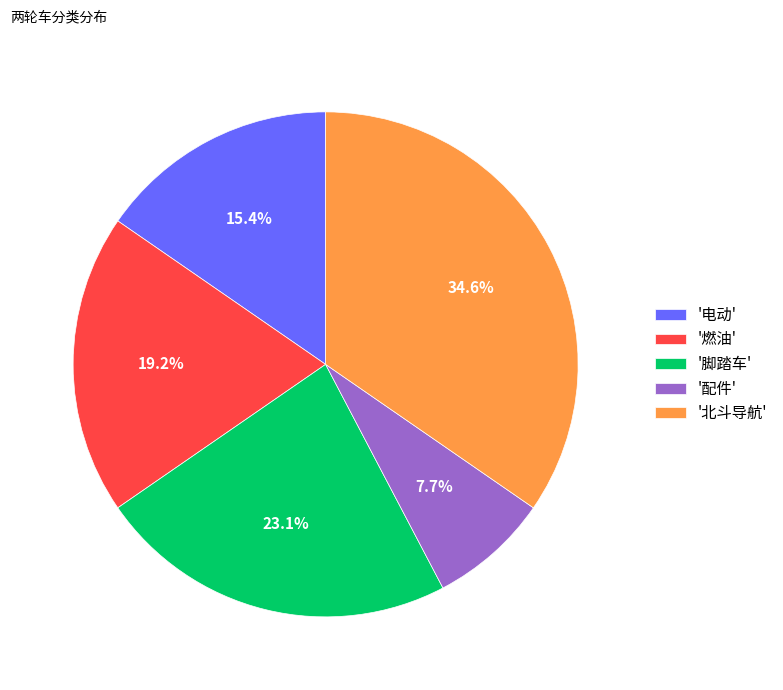

Count the number of slices in the pie.

5